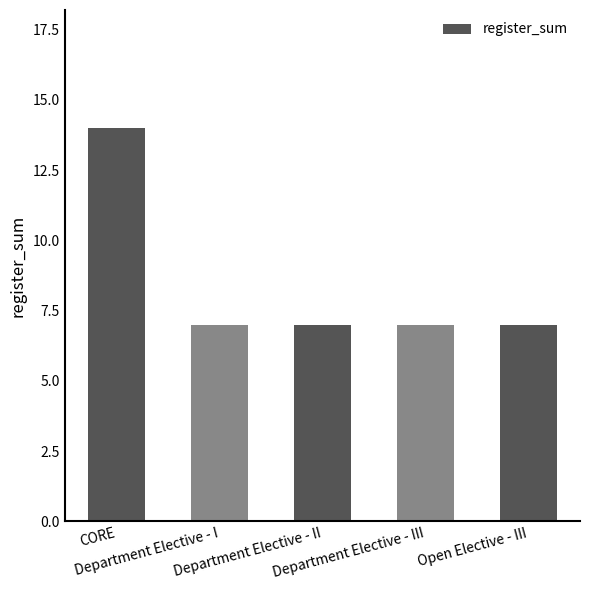

Does the chart contain any negative values?

No